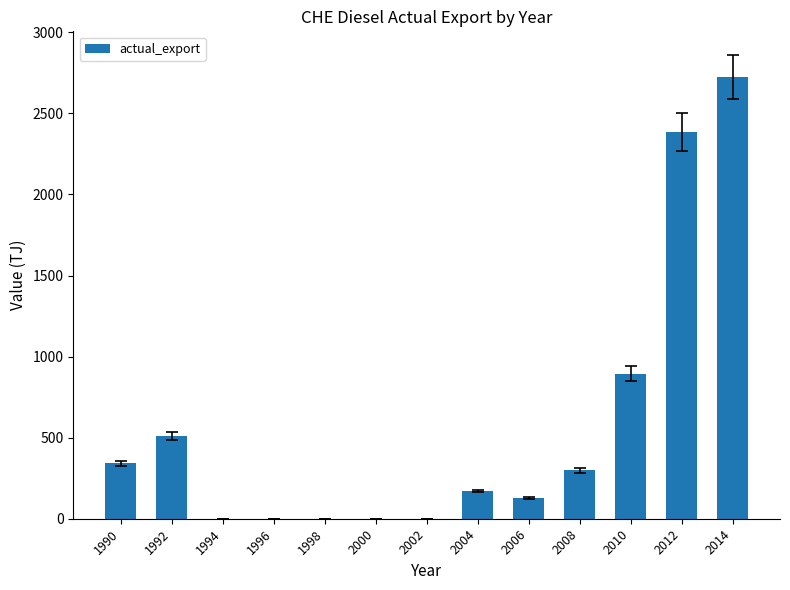

What value does the data have at 2008?

298.2